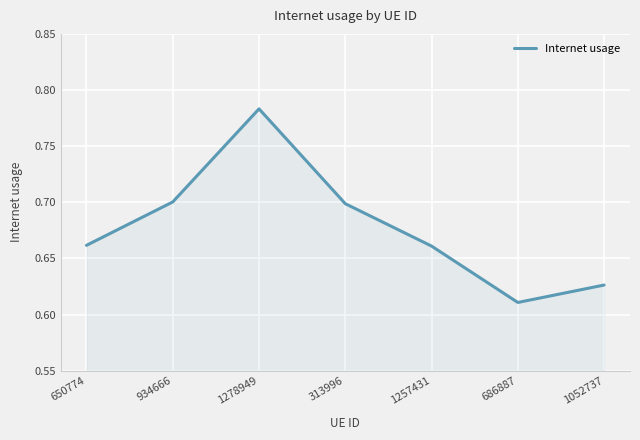

Which label corresponds to the largest value in the chart?

1278949